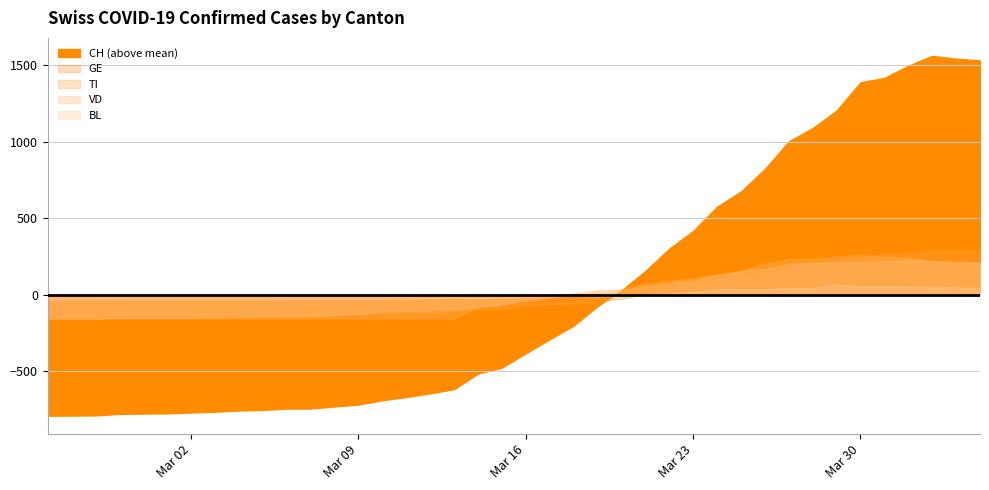

True or false: BL and CH intersect in this chart.

False